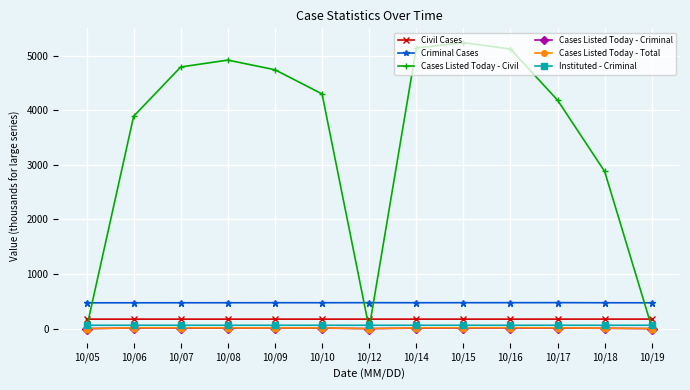

How many lines are shown in the chart?

6